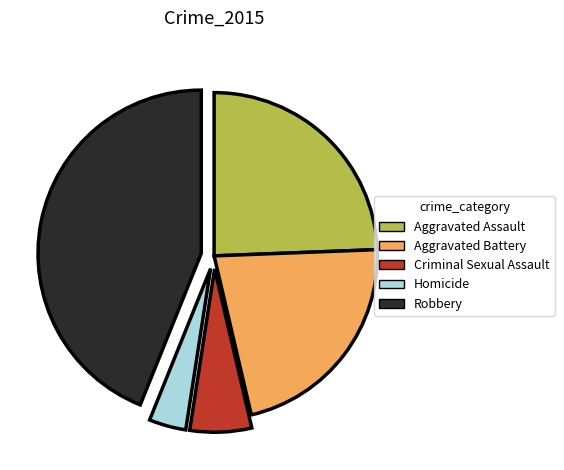

Is it true that Homicide is 18% of the pie?

False